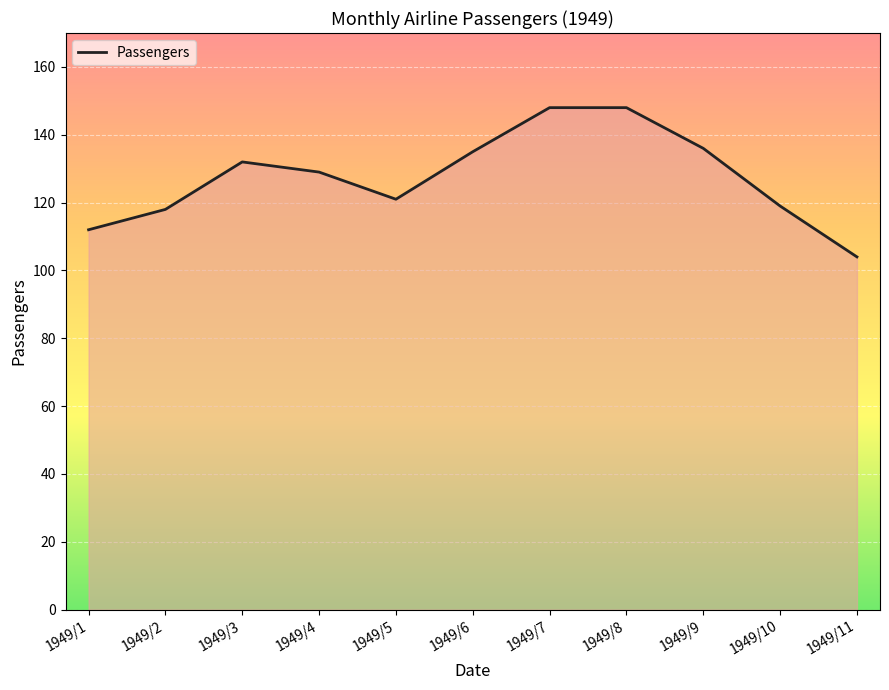

What is the change in value from 1949/1 to 1949/7?

+36